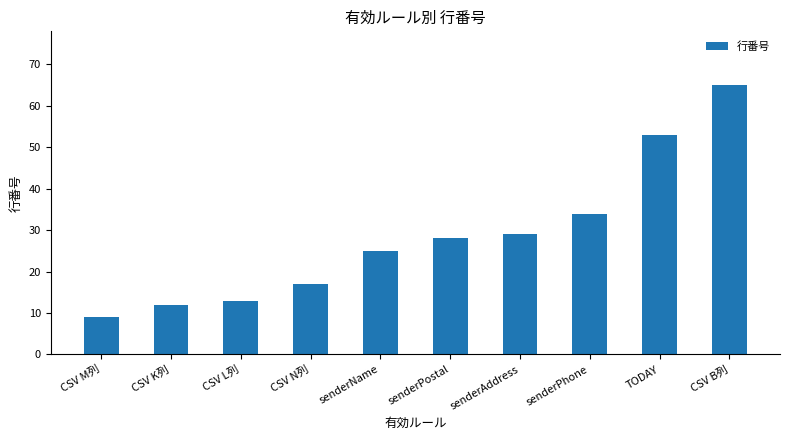

What is the sum of the values at CSV N列 and CSV M列?

26